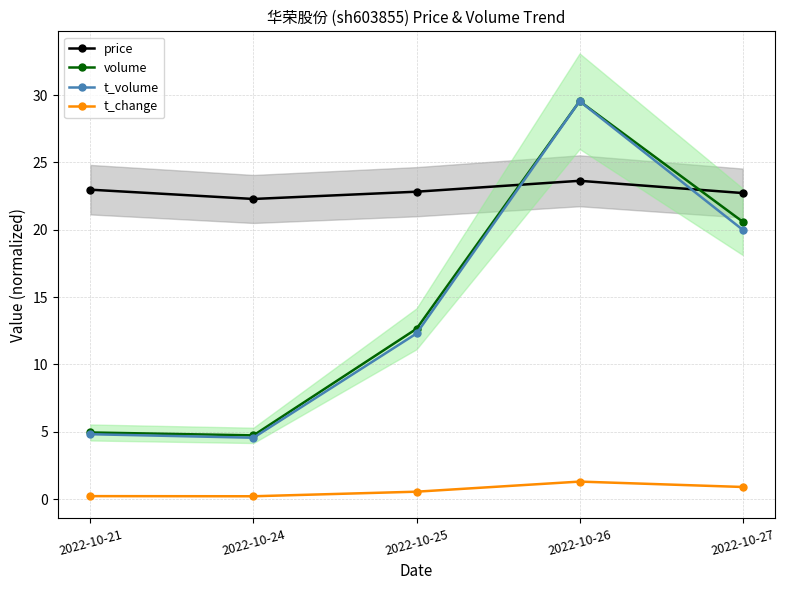

What is the smallest value displayed?

0.2